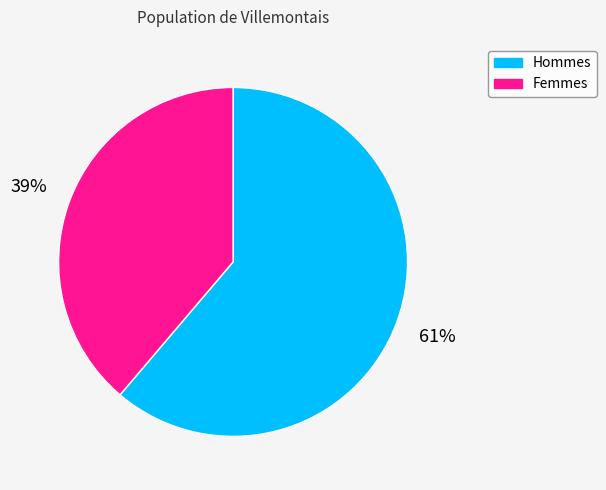

Rank the categories by value from highest to lowest.

Hommes, Femmes